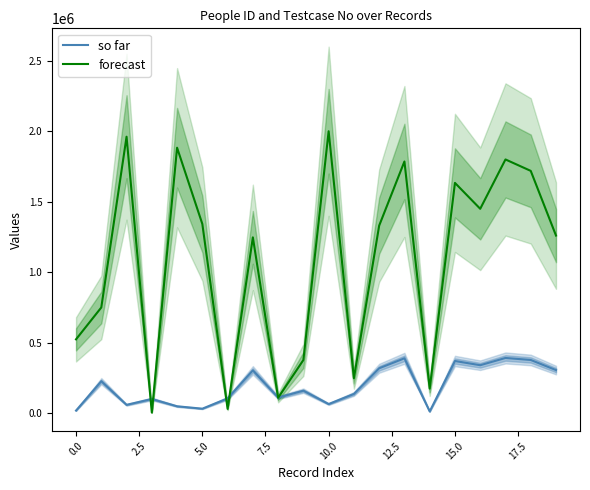

What is the sum of the forecast values at 10 and 18?

3718890